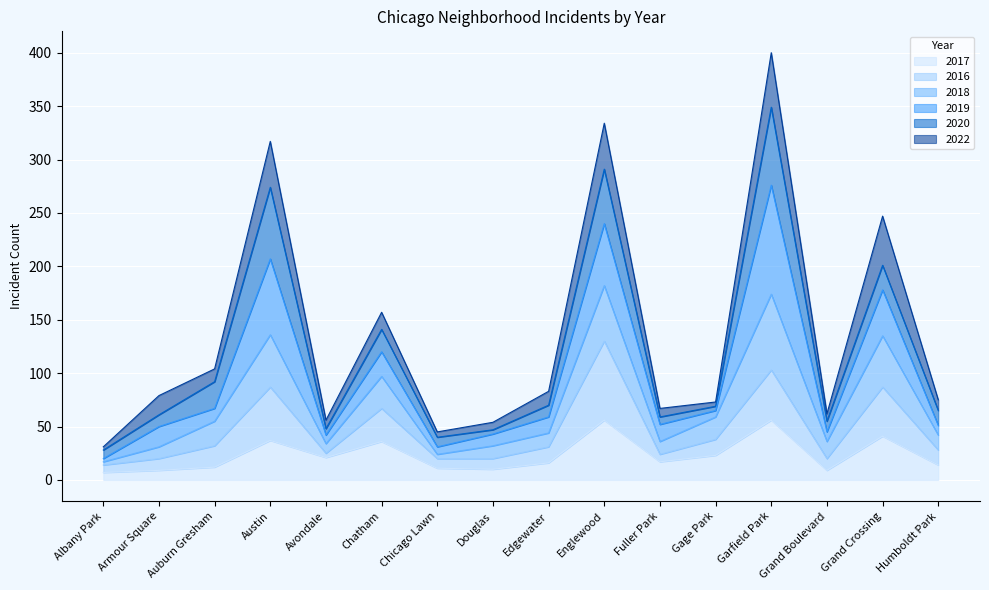

True or false: 2016 and 2017 cross at least once.

False